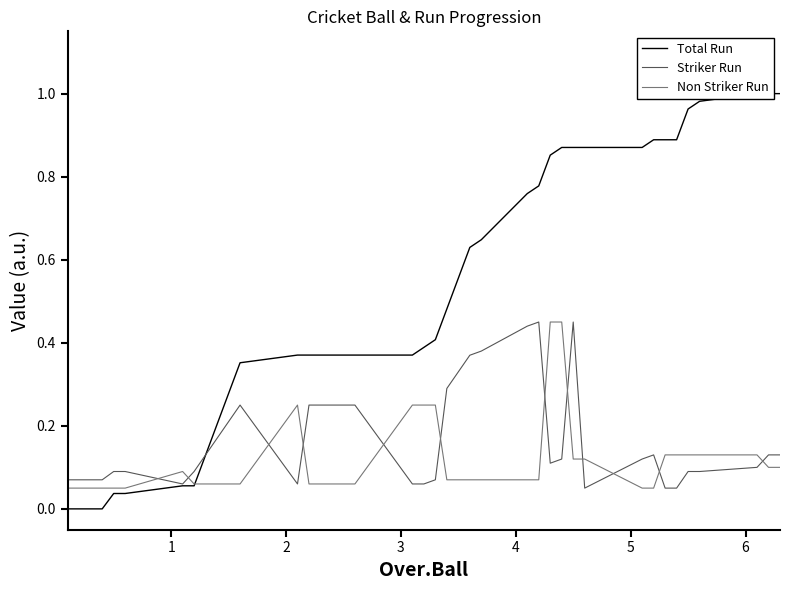

Which series ends up on top after the final intersection of Non Striker Run and Striker Run?

Striker Run